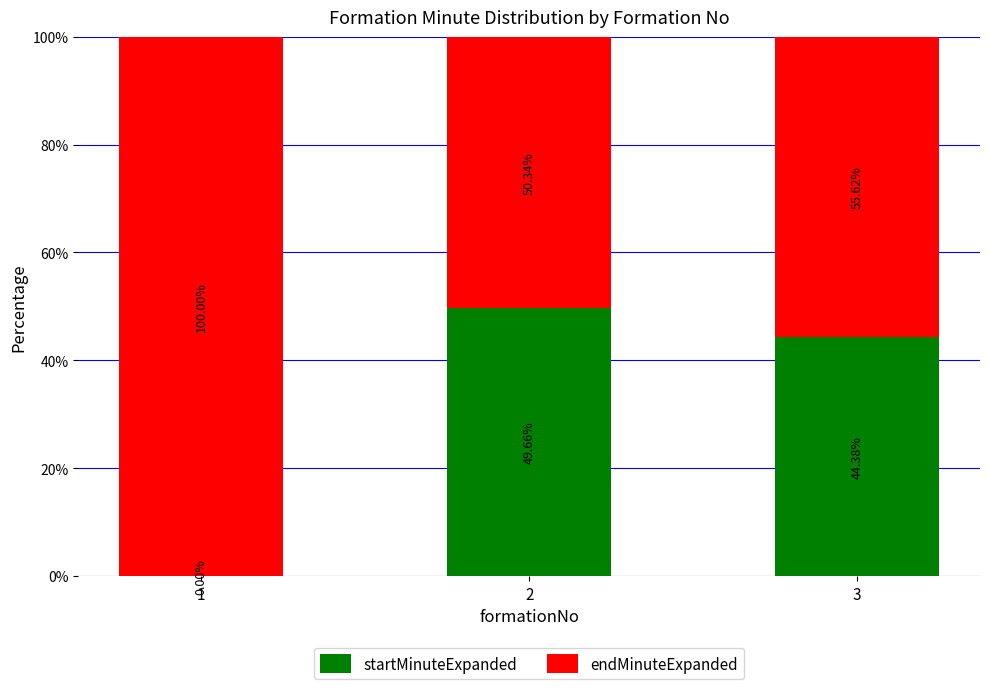

Are the bars horizontal?

No